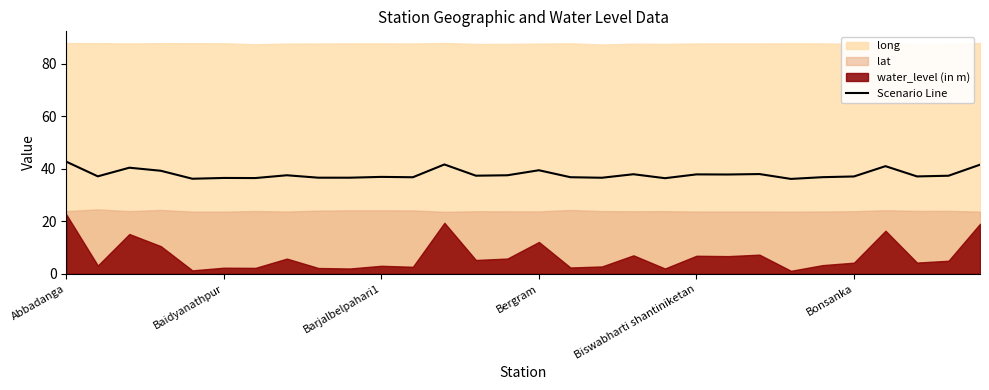

What is the approximate value of Scenario Line at Bonsanka?

37.0